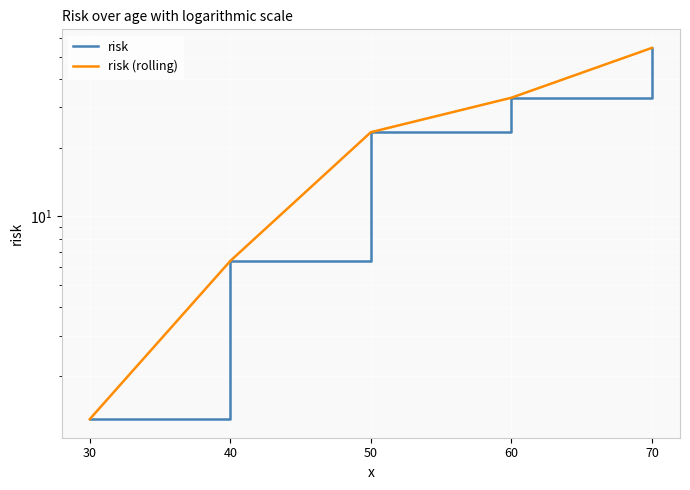

Rank the series at 60 from lowest to highest value.

risk, risk (rolling)